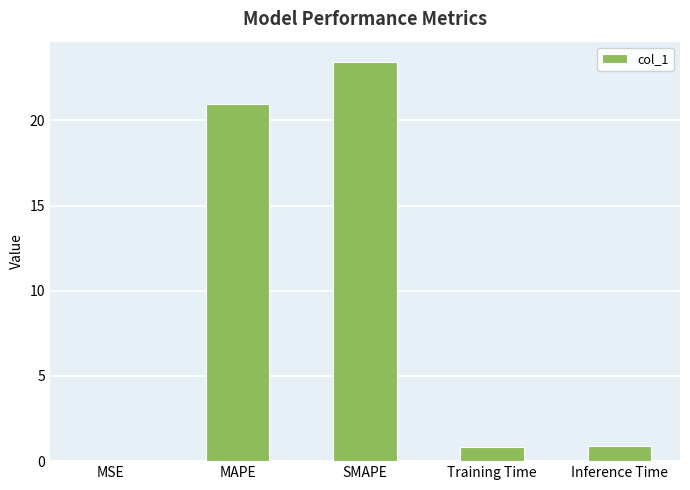

What is the sum of the values at SMAPE and MSE?

23.5